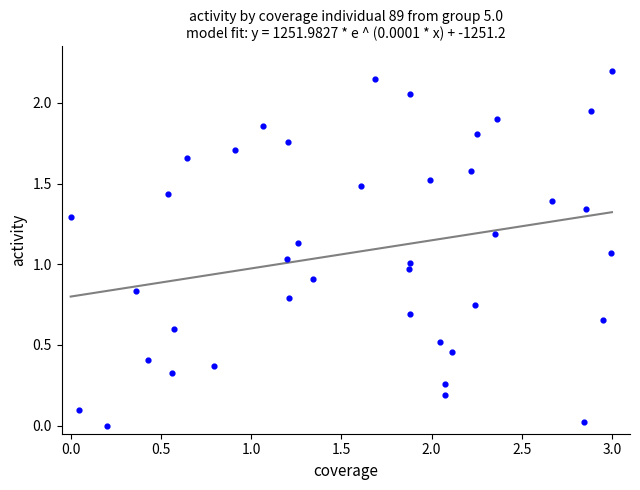

What is the range of Y values (max minus min)?

2.2